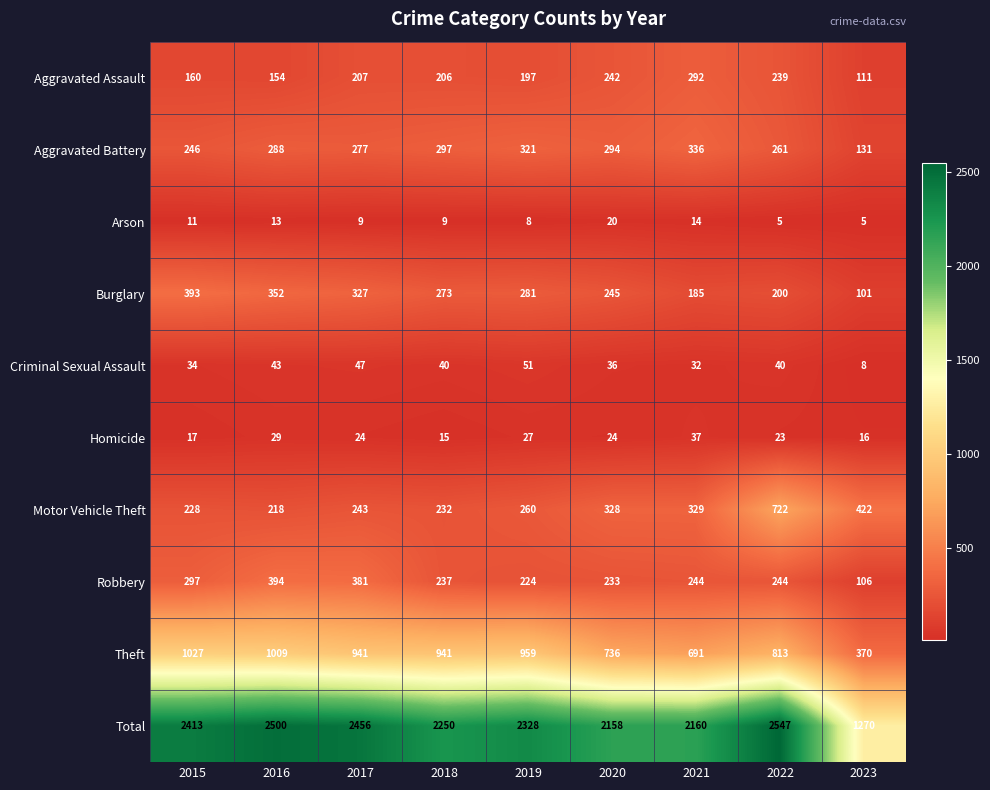

What is the sum of the Arson values at 2022 and 2021?

19